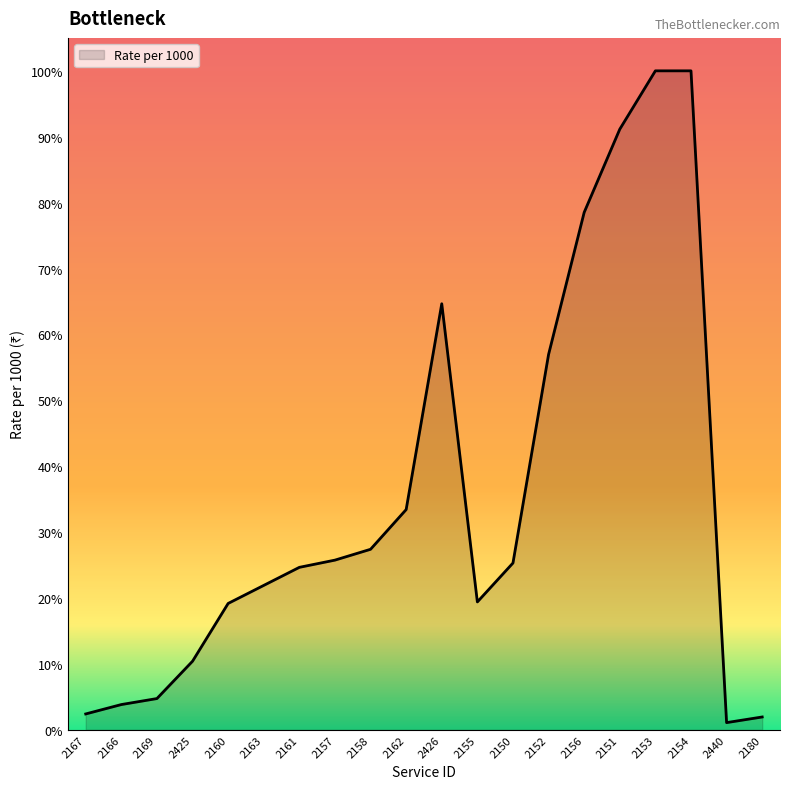

Where is the first local minimum?

2155